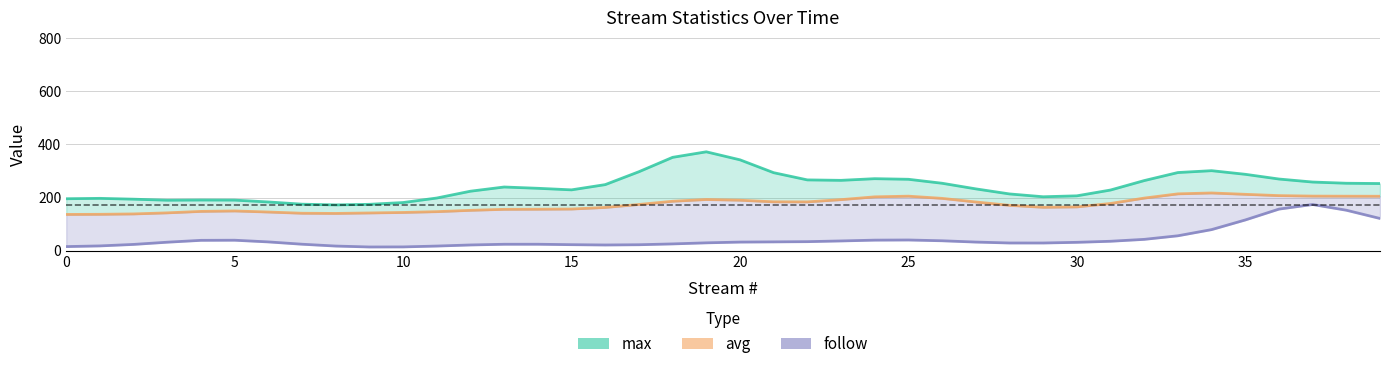

The max series shows 118.9 at 33. True or false?

False